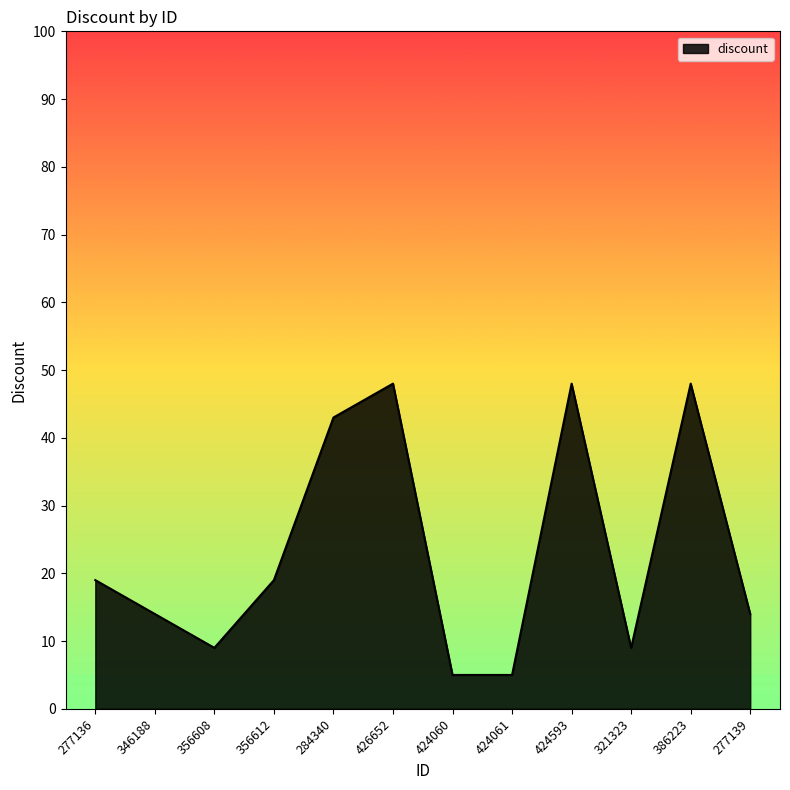

What position from the left is 284340?

5